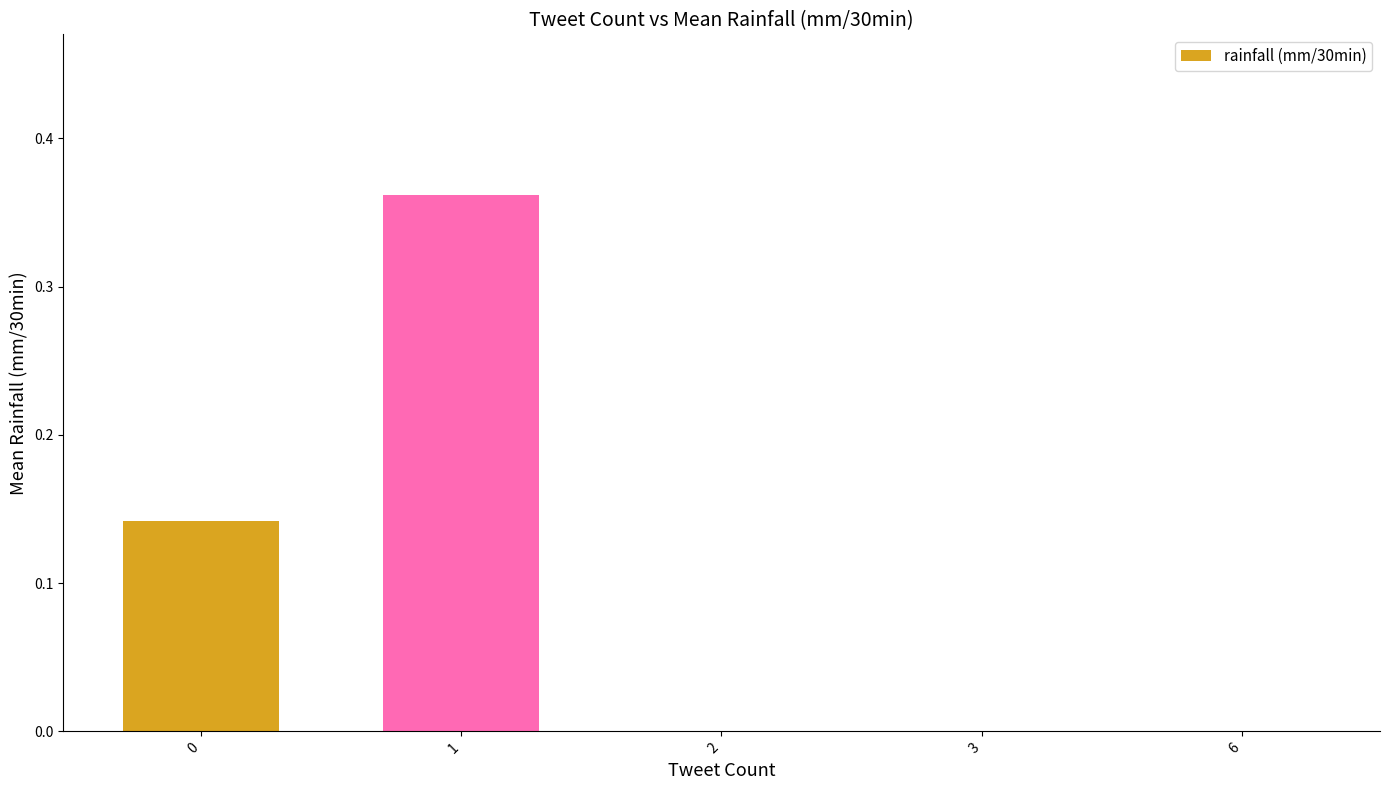

True or false: the data shows -0.1 at 6.

False